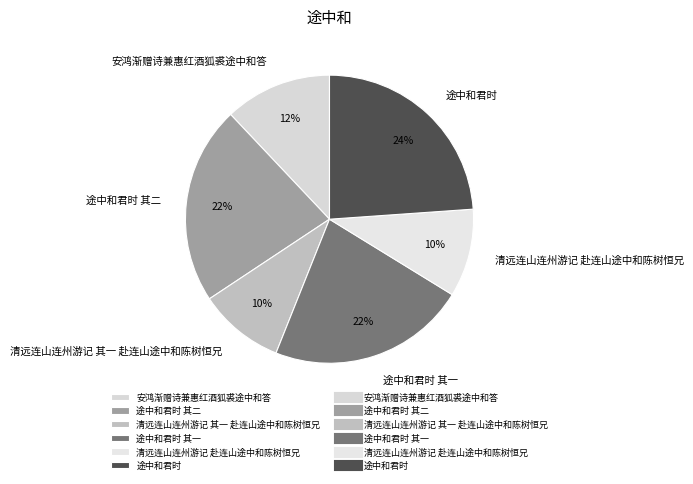

Combined, do 途中和君时 其一 and 途中和君时 account for over 50%?

No